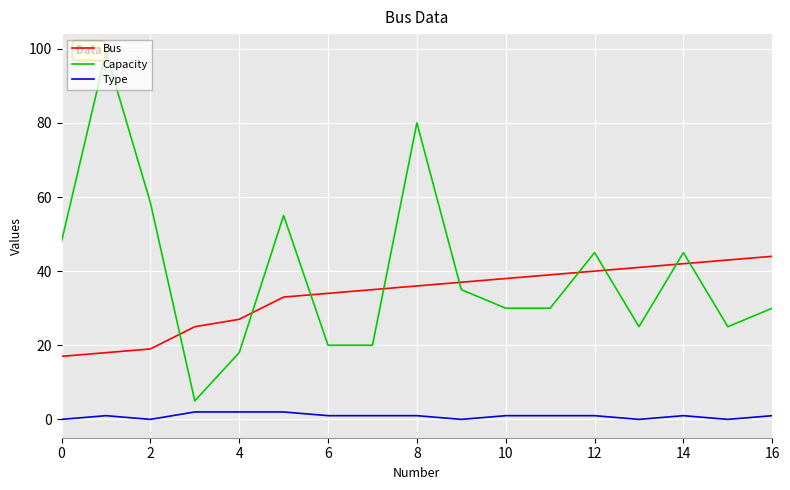

Which series has the largest range (max minus min)?

Capacity